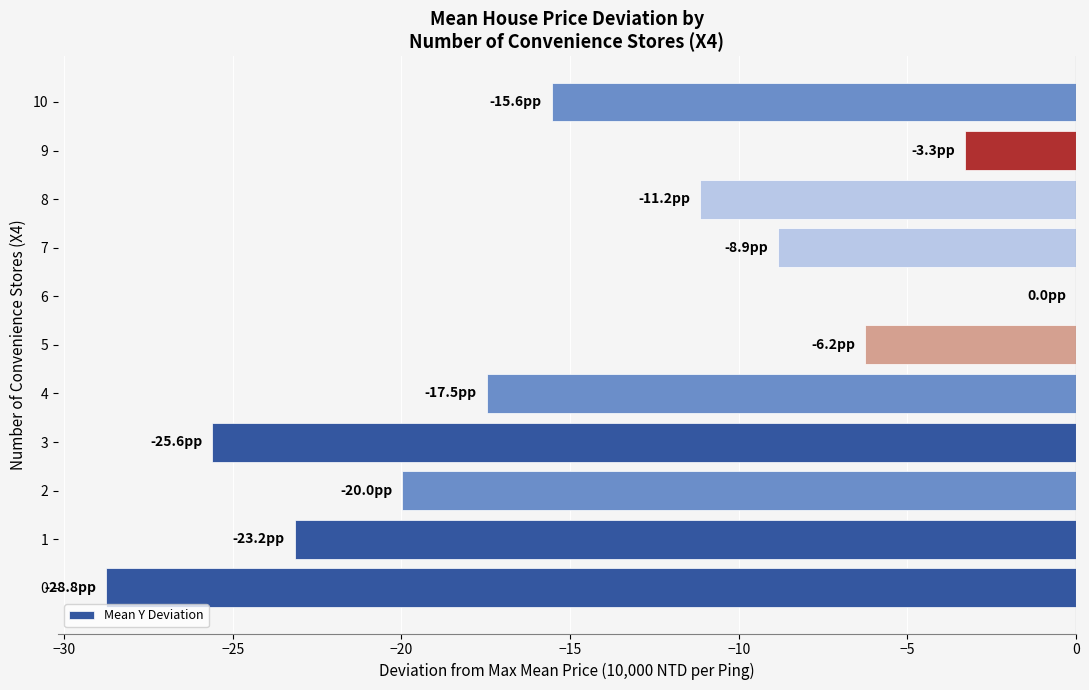

What value does the data have at 9?

-3.3